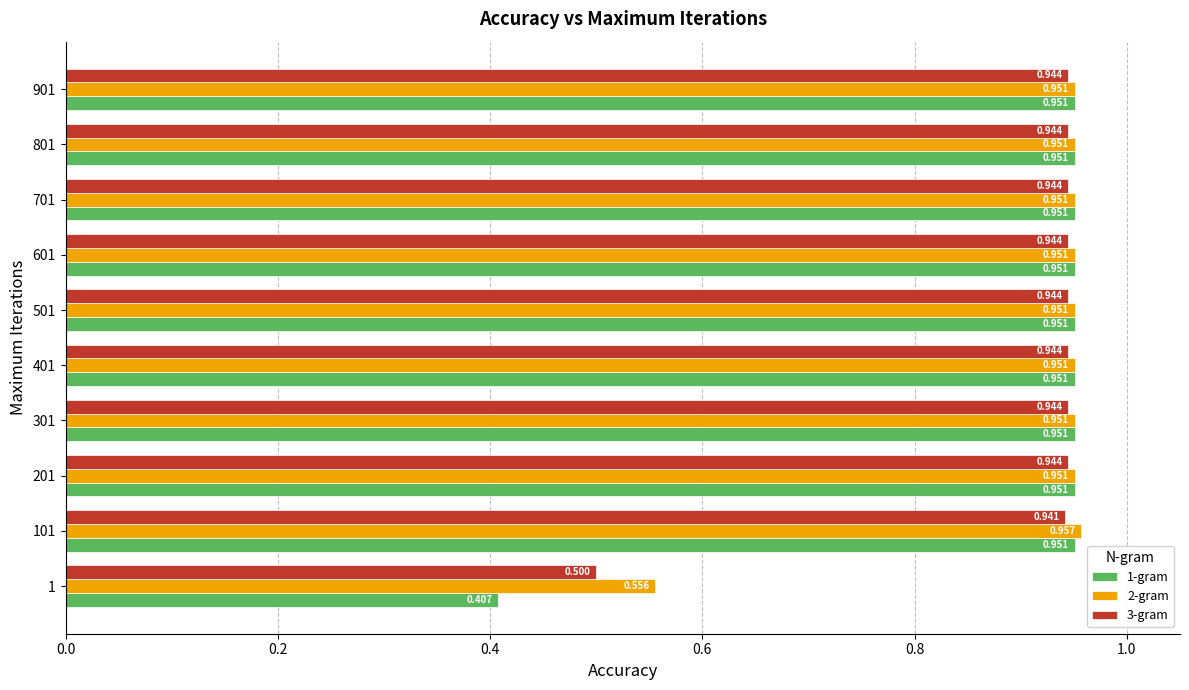

Is the value of 1-gram at 901 greater than the value of 3-gram at 401?

Yes